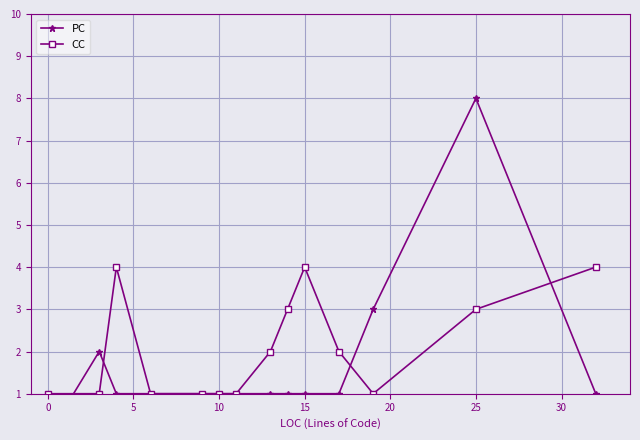

What is the highest value of the CC series?

4